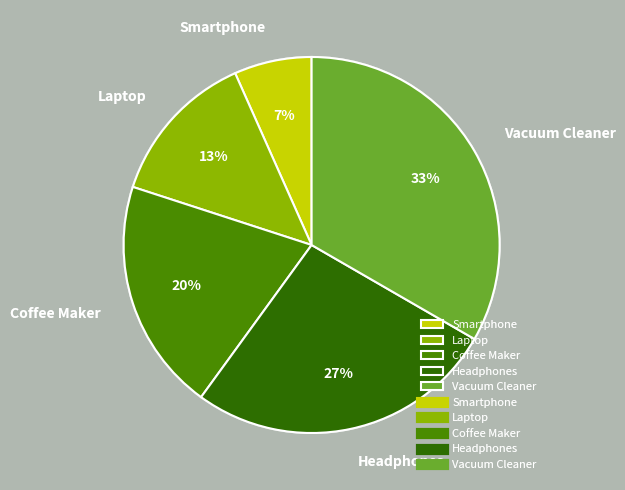

Is the sum of Smartphone and Vacuum Cleaner greater than half?

No